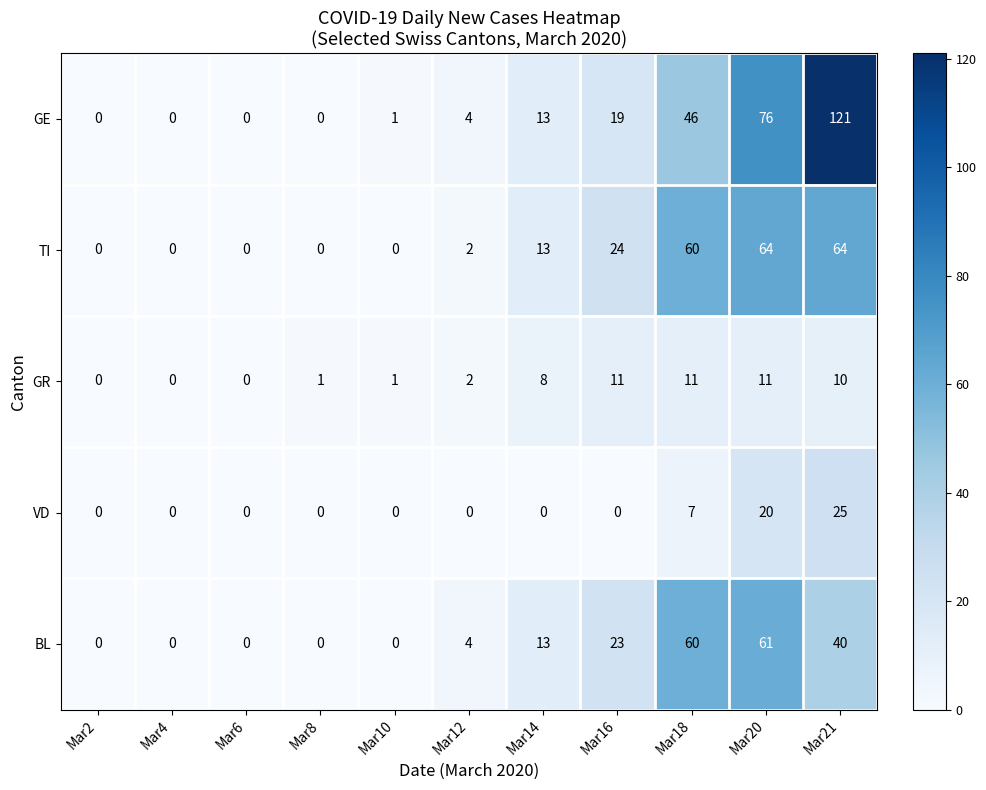

Which series has the largest total across all categories?

GE